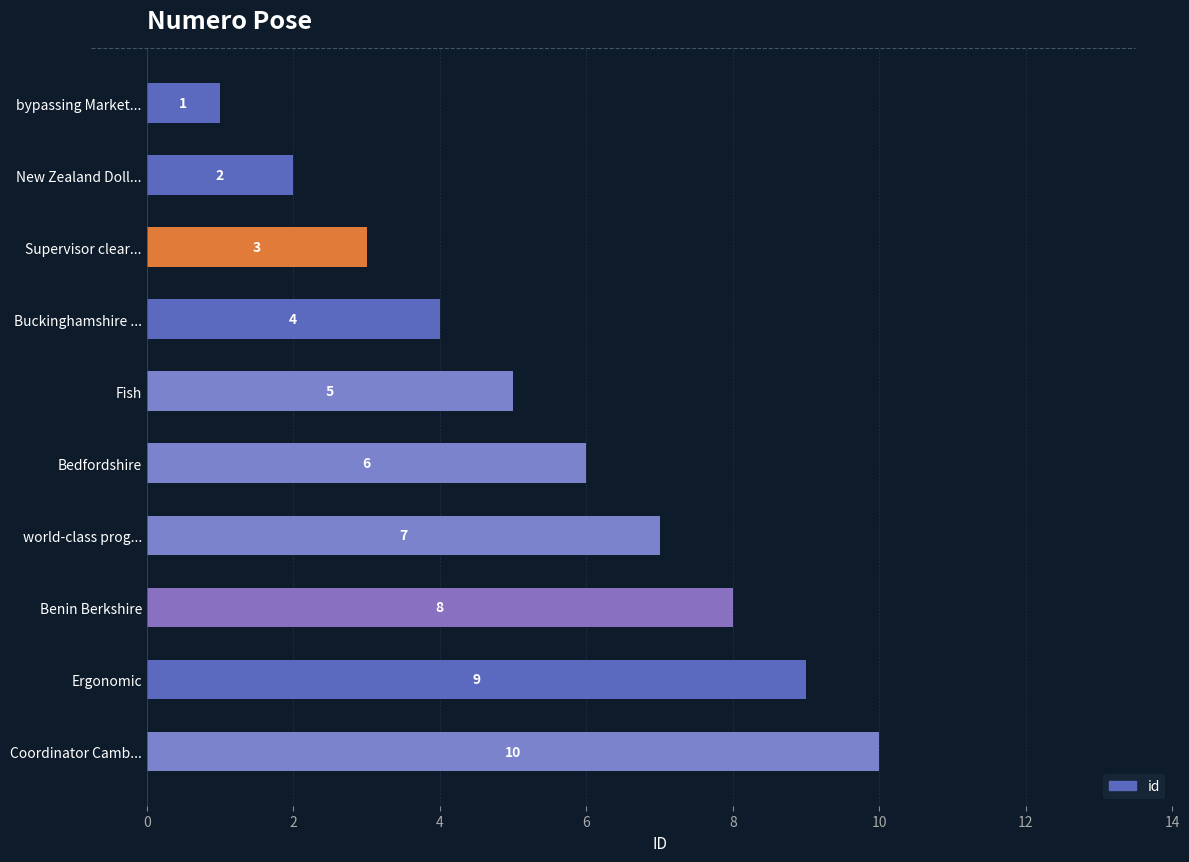

The chart shows a value of 3 at Fish. True or false?

False